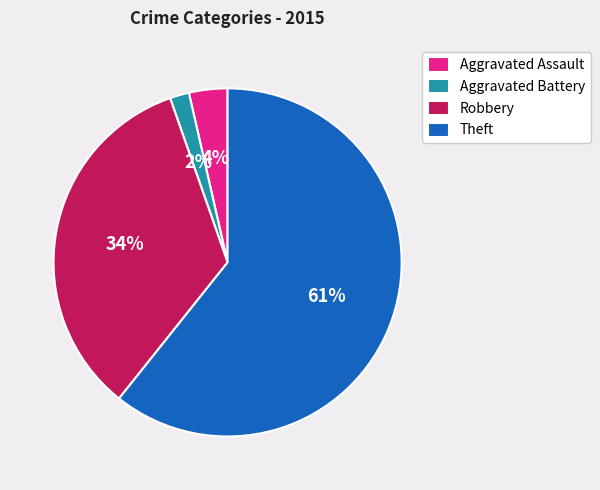

The Robbery slice represents 34% of the pie. True or false?

True